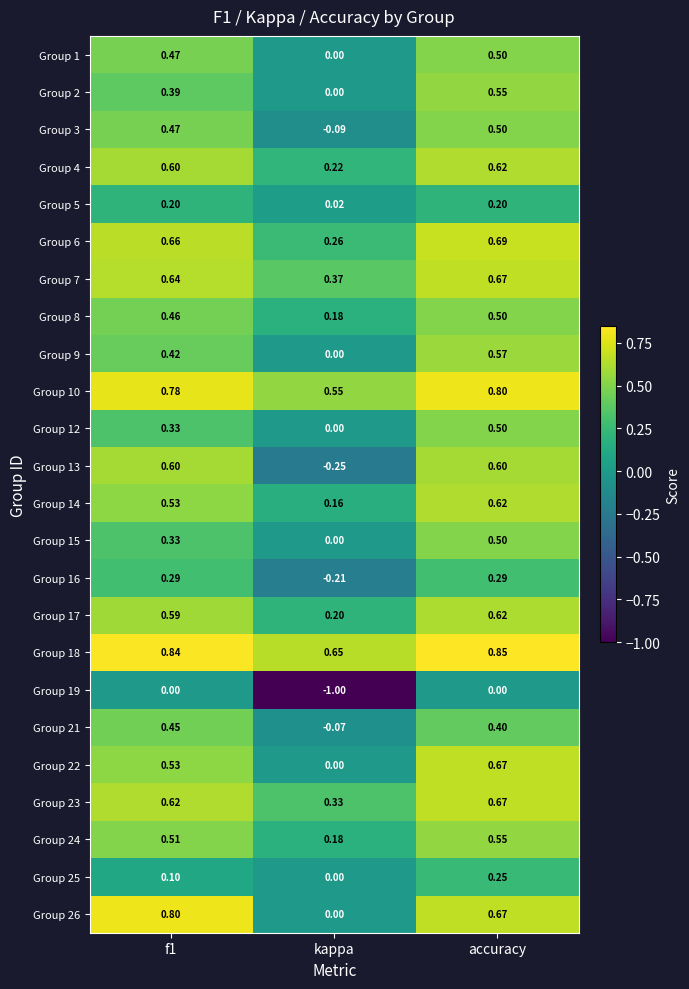

Count the number of categories in the chart.

3